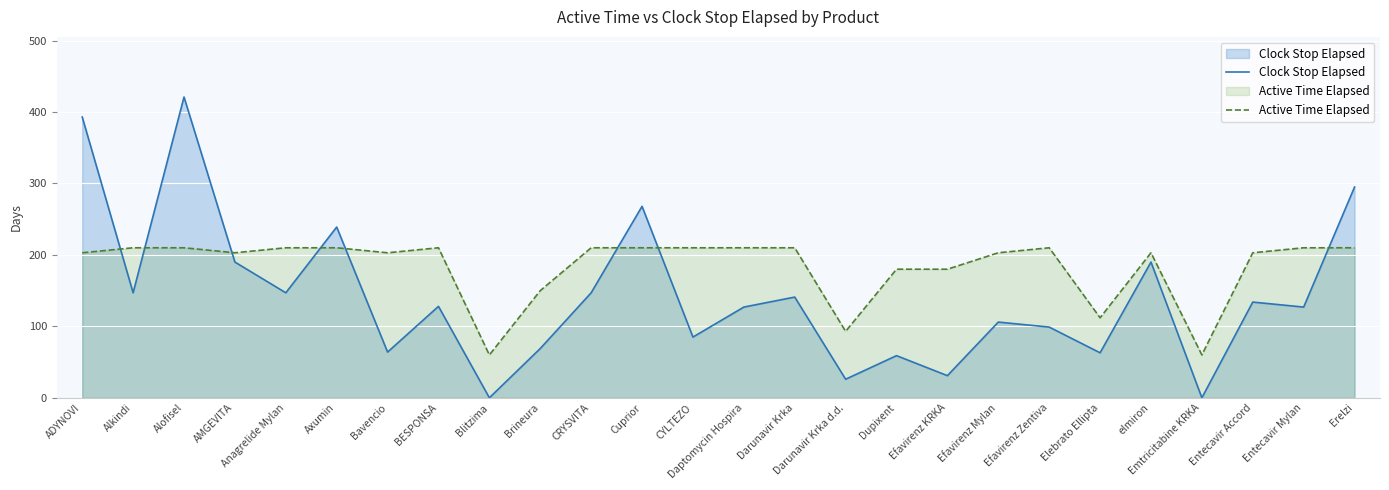

Which series has the widest spread of values?

Clock Stop Elapsed